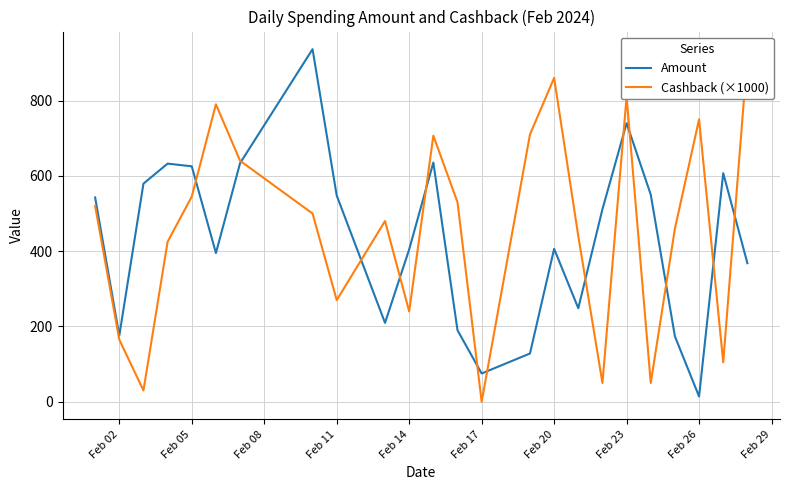

How many values in the Cashback (×1000) series are below 500?

12